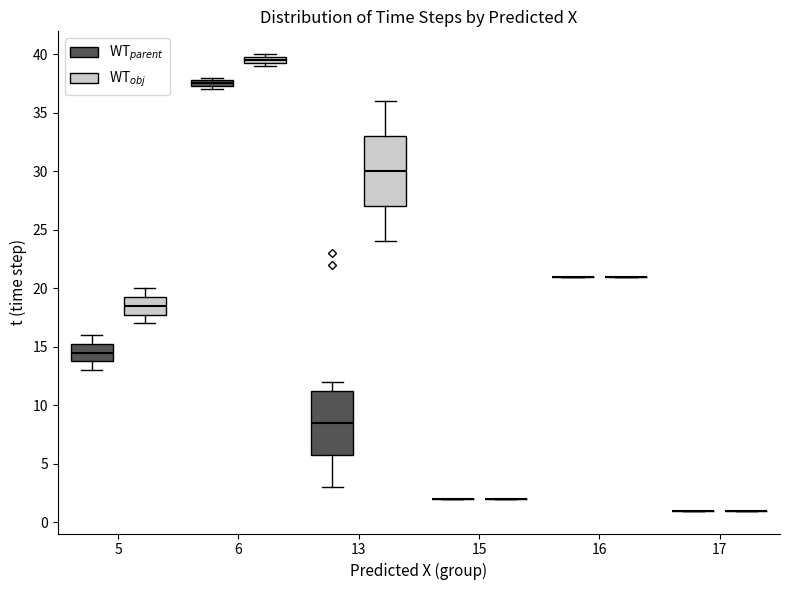

Which box is the tallest, from its lower edge to its upper edge?

13 (WT$_{obj}$)